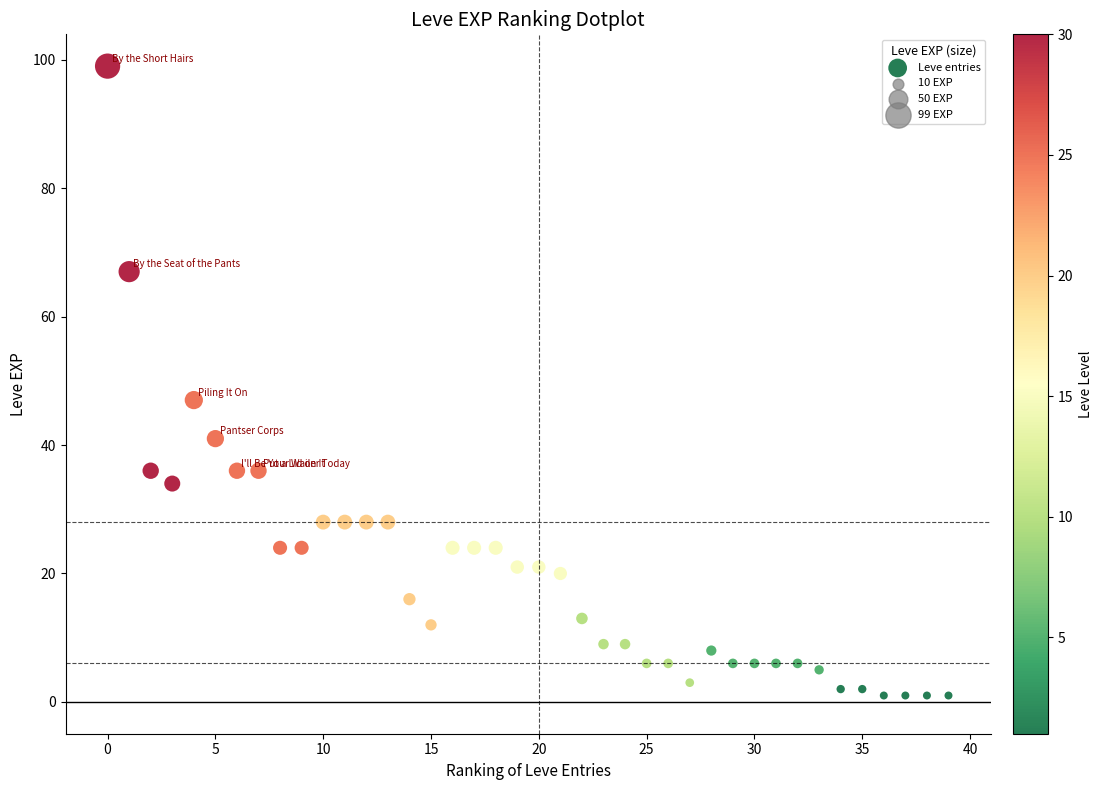

What is the range of X values (max minus min)?

39